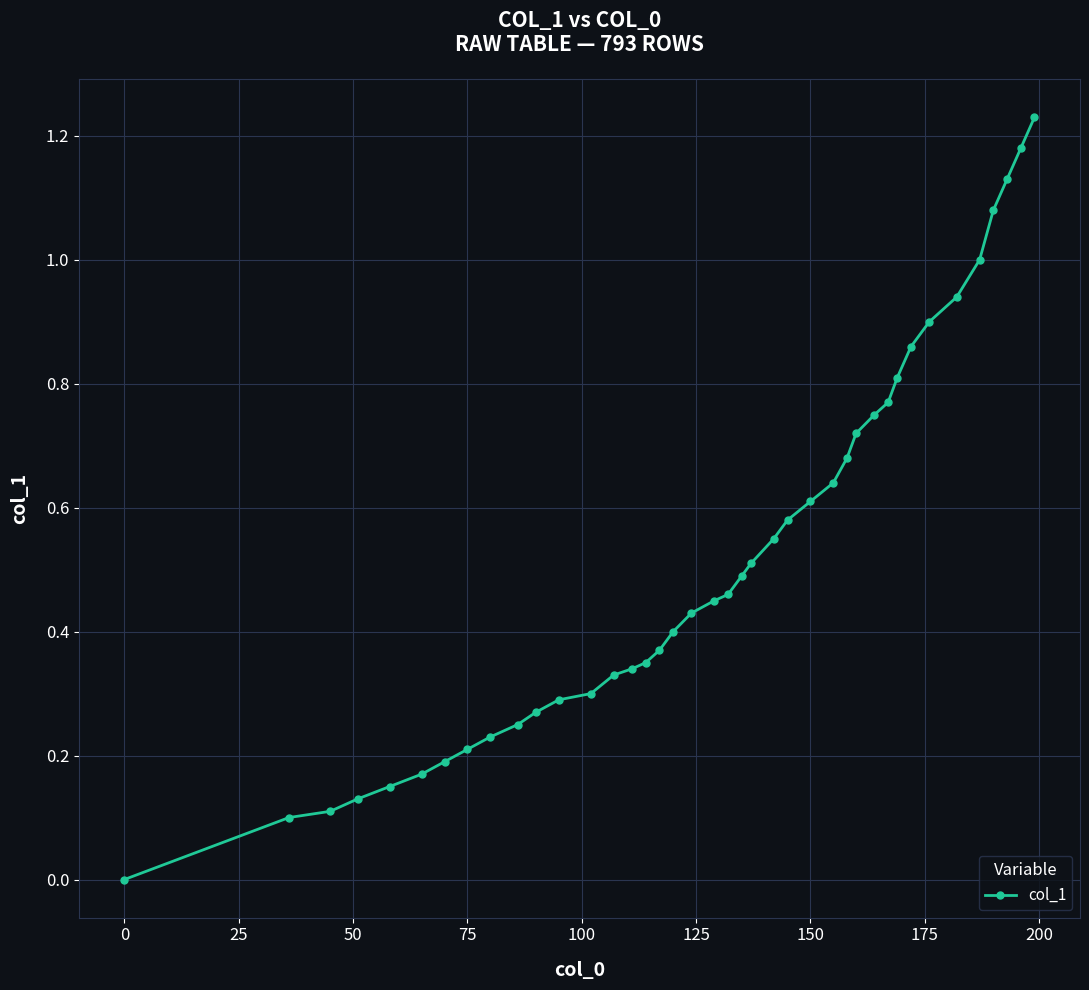

What is the sum of all values?

21.0